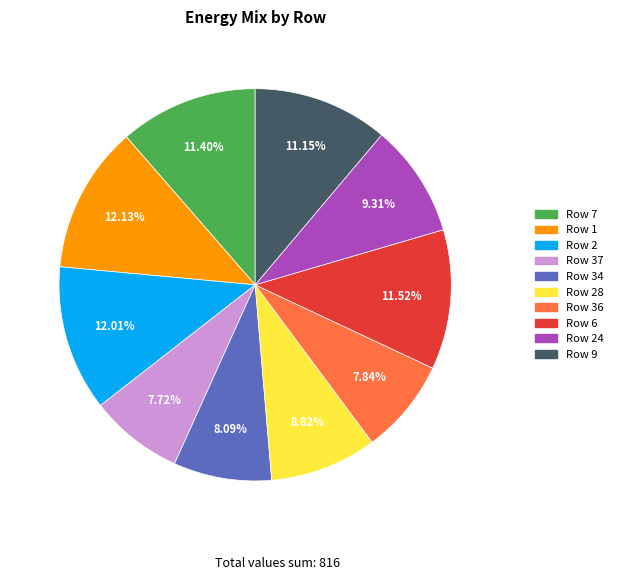

How many slices are in this pie chart?

10